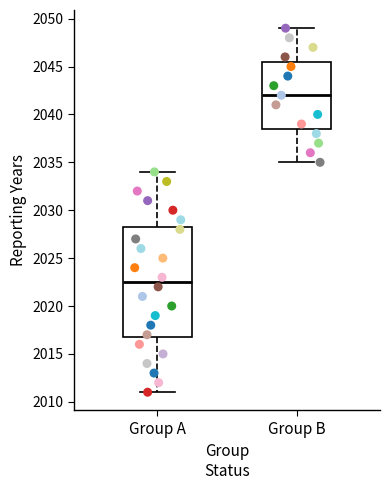

Reading left to right, transcribe this box plot: for each box, give where its median line is, the range the box spans, and where its two whiskers end, as read against the y-axis. The values are not printed on the chart, so give them approximately, as read against the axis.

Group A: median 2022.5, box 2017.0 to 2028.5, whiskers 2011.0 to 2034.0
Group B: median 2042.0, box 2038.5 to 2045.5, whiskers 2035.0 to 2049.0